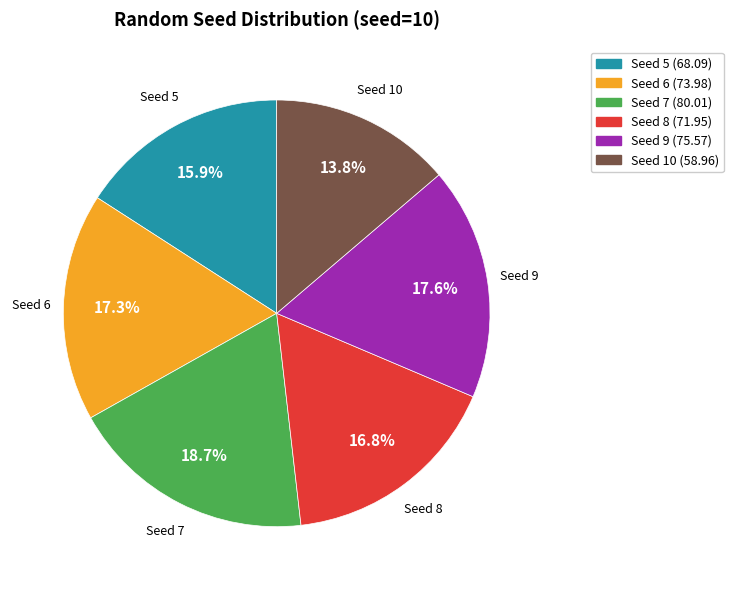

How many segments does this pie chart have?

6